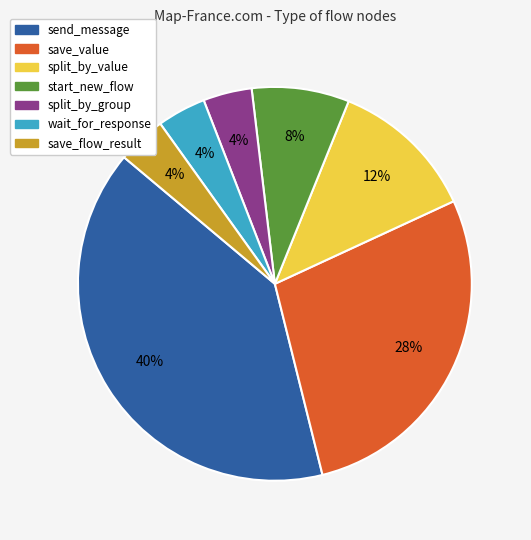

Do start_new_flow and send_message together represent more than half of the pie?

No